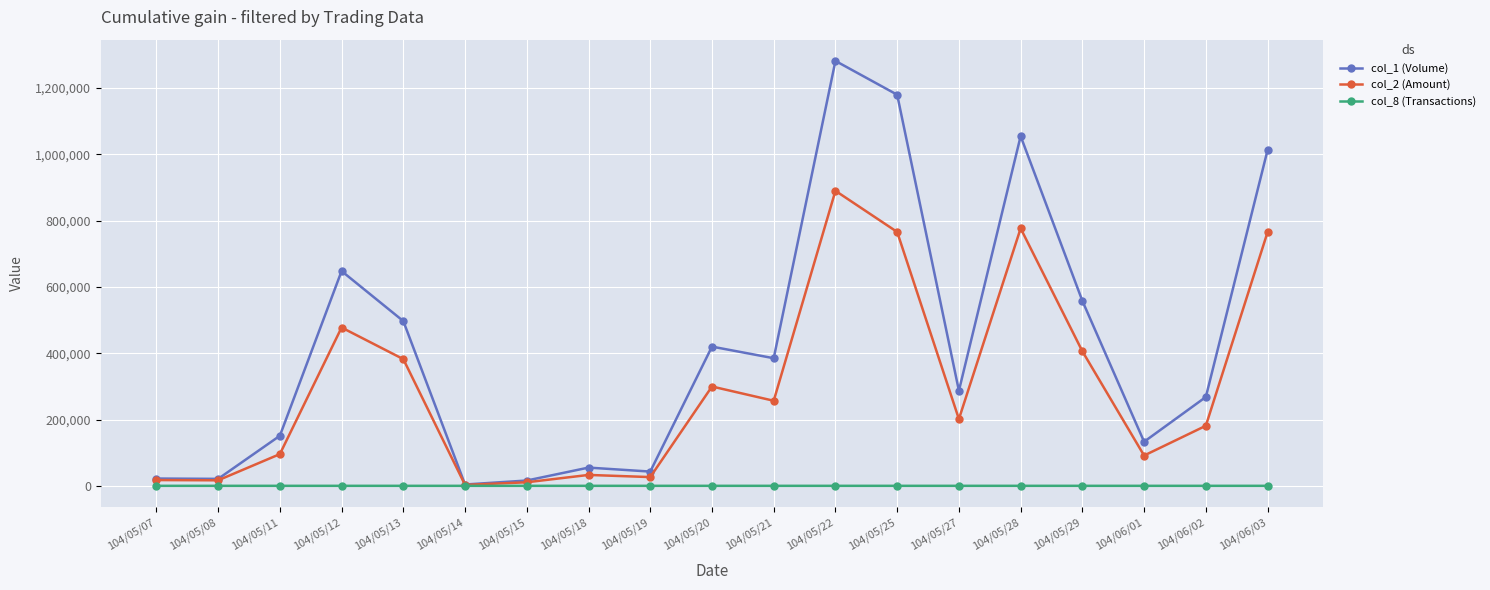

At which category is the sum across all series the highest?

104/05/22